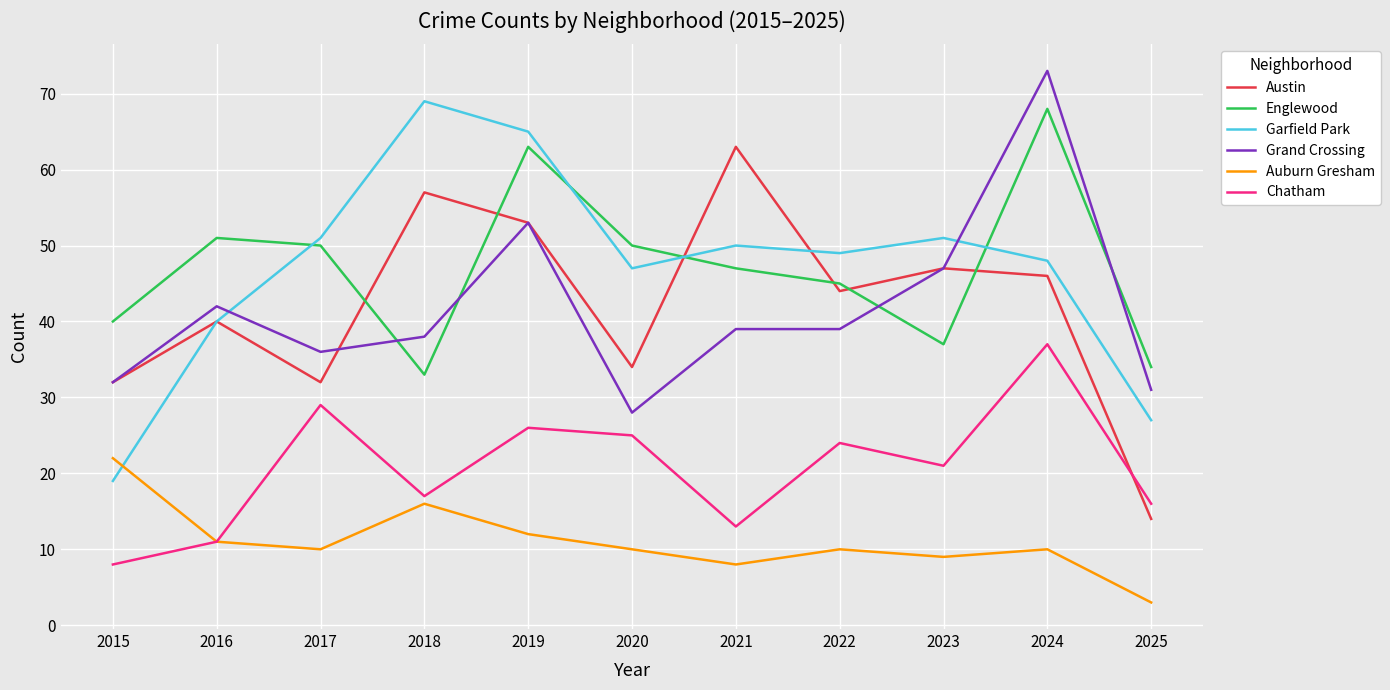

Between 2019 and 2022, which series saw the biggest shift?

Englewood